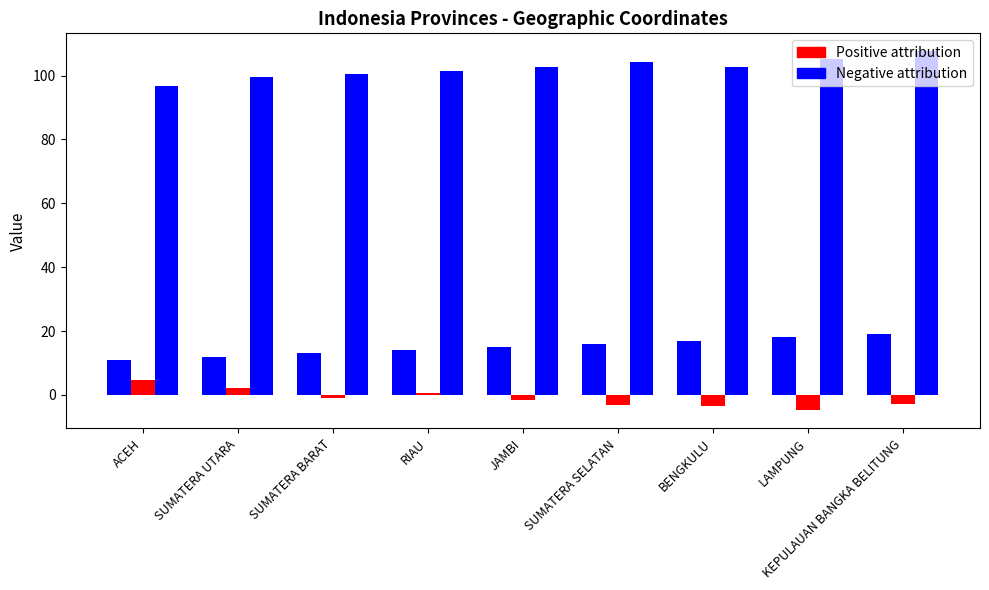

How many bars are there in each group?

3